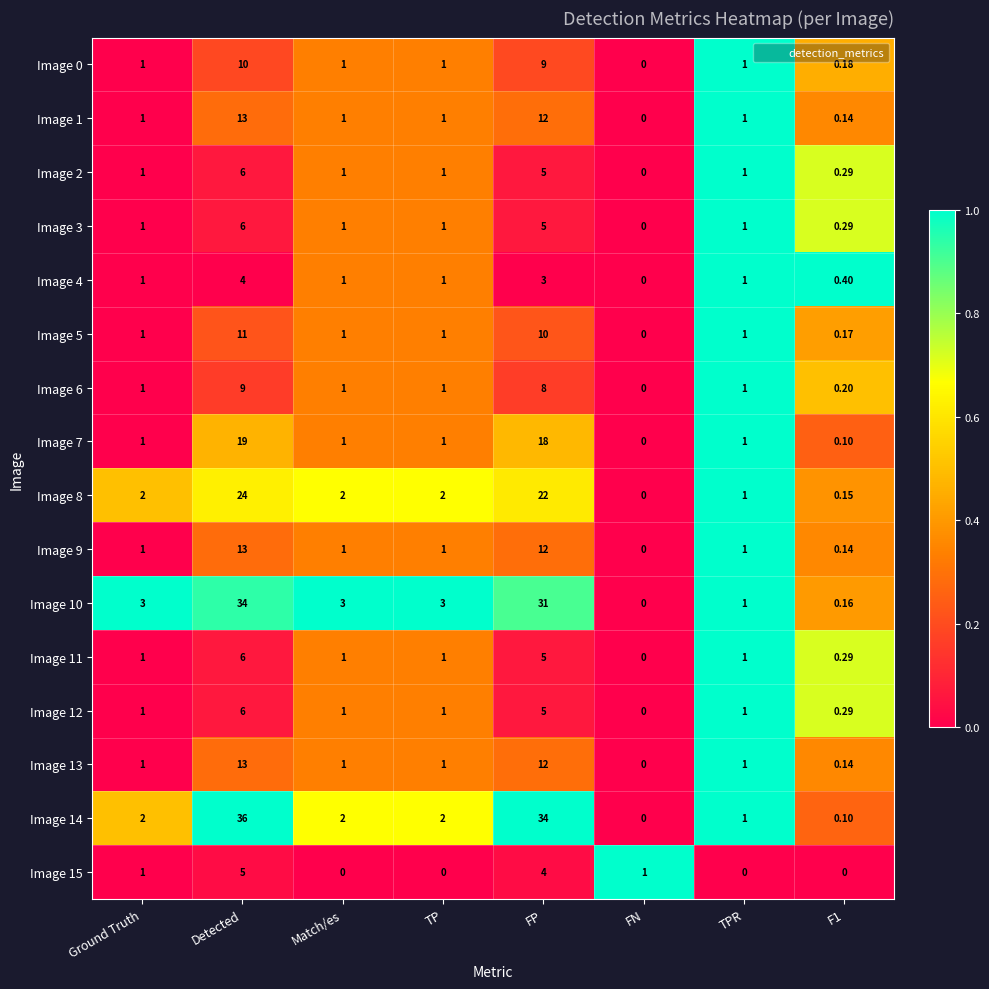

At which category is the sum across all series the highest?

Detected